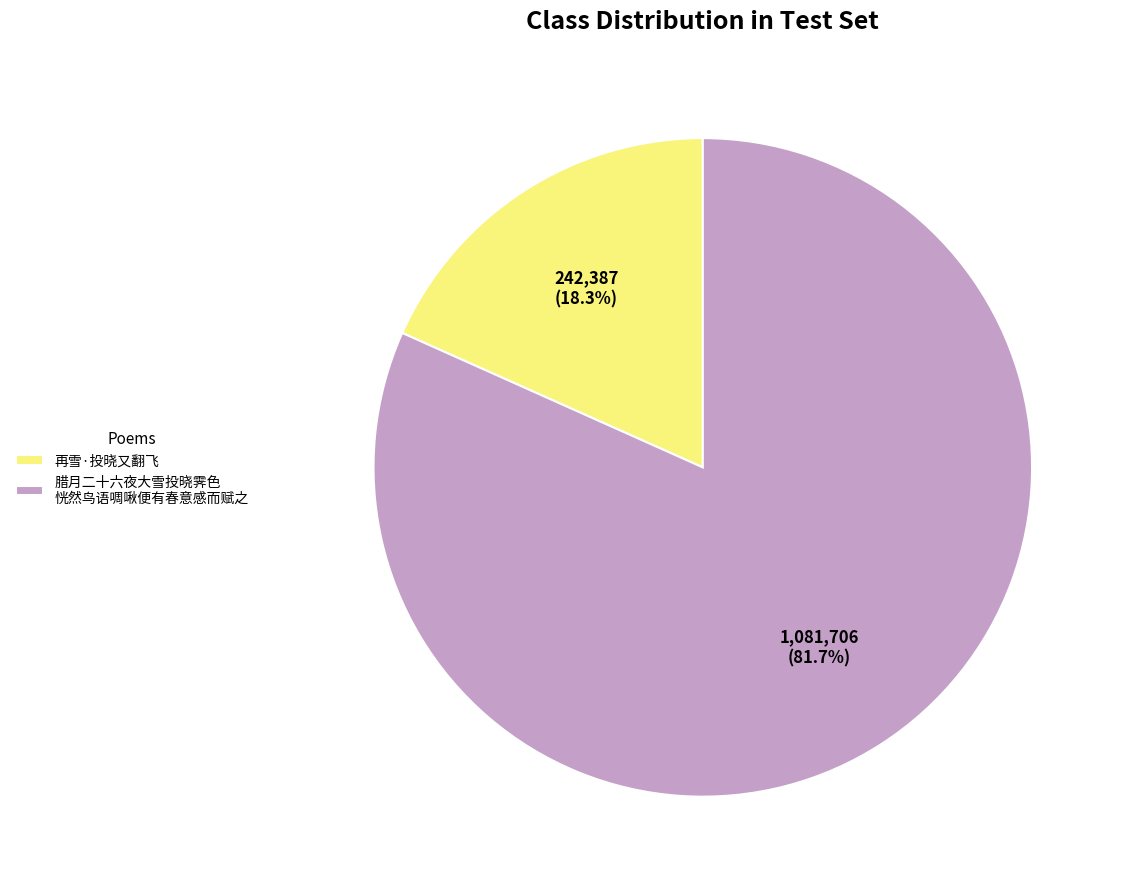

To the nearest percent, what is the average slice percentage?

50%